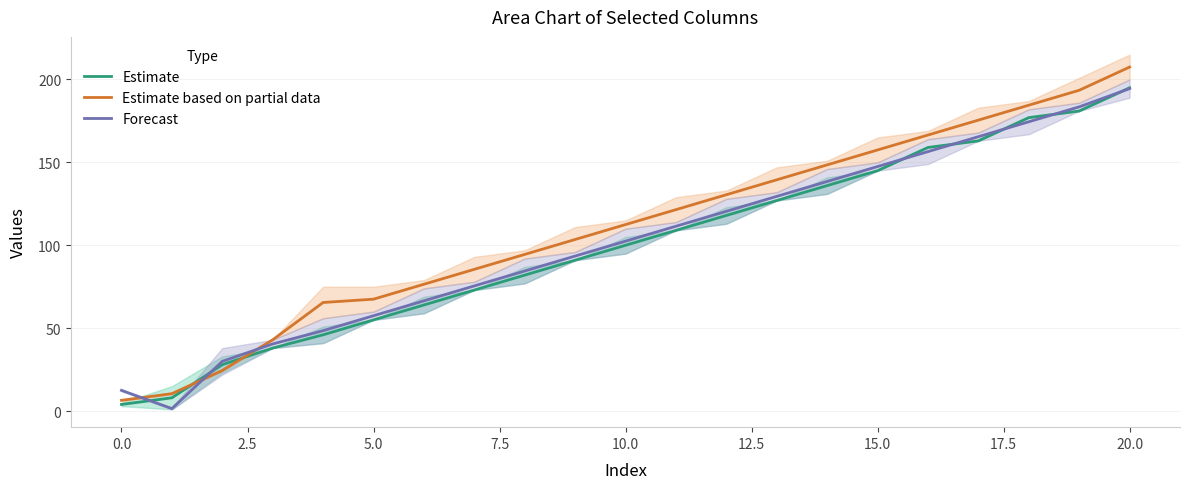

Is this an area chart (filled region under the line)?

No